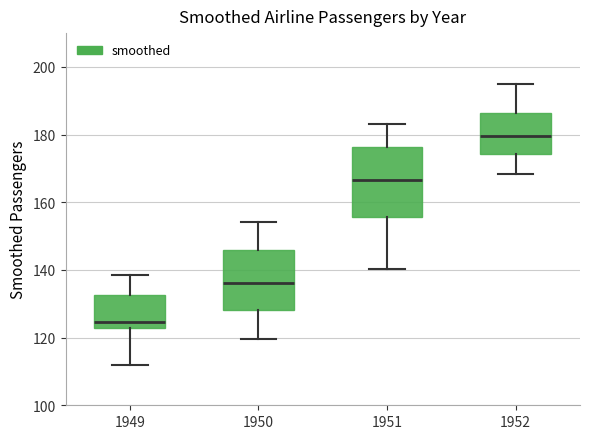

Where is the upper edge of the box at x = 1951 on the y-axis? The values are not printed on the chart, so give them approximately, as read against the axis.

176